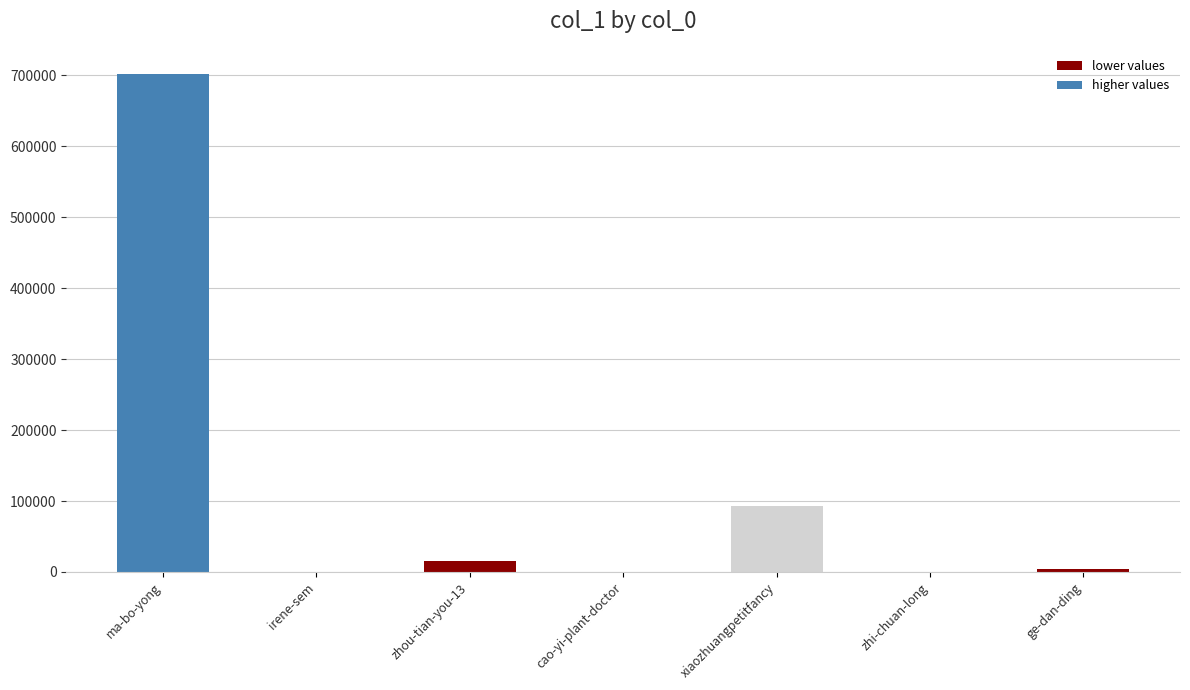

How many series are shown in this chart?

1